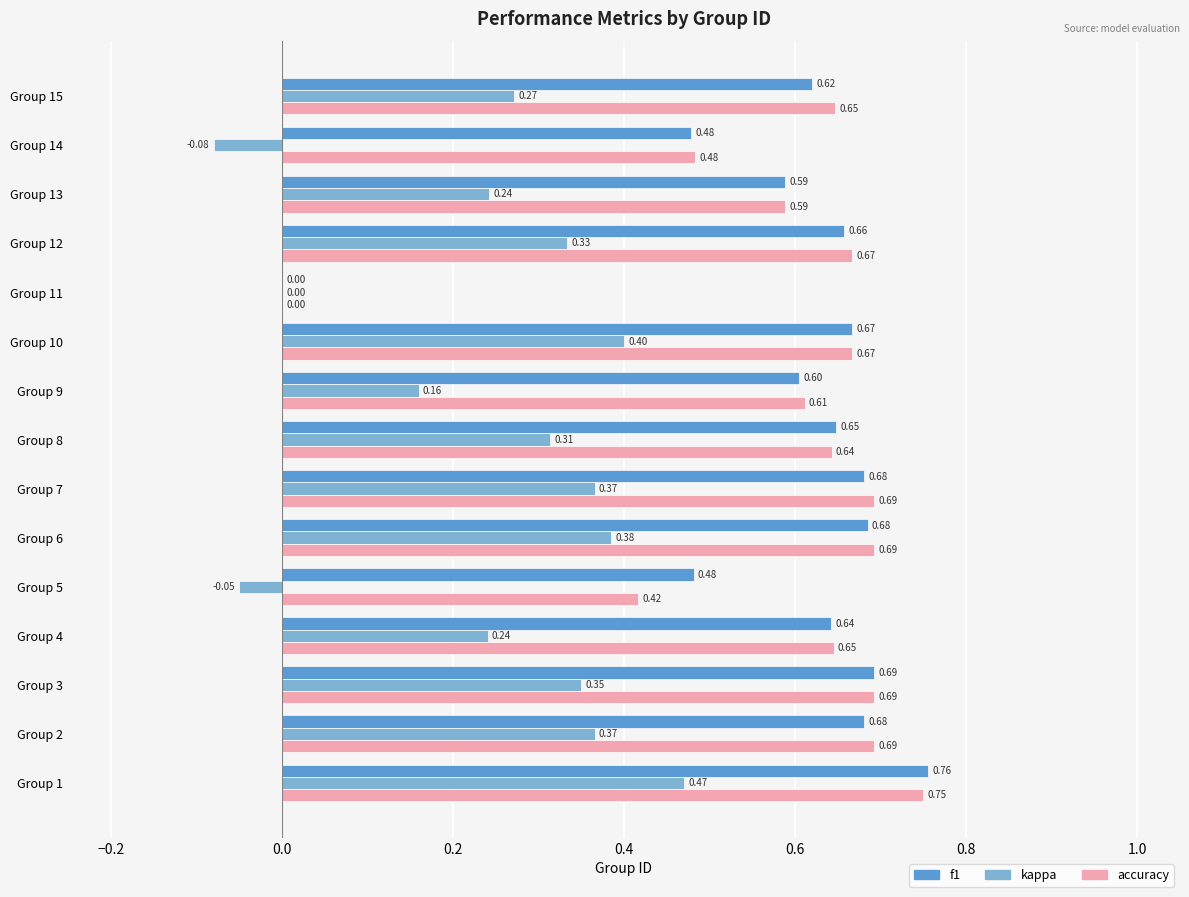

Between Group 12 and Group 14, which series saw the biggest shift?

kappa